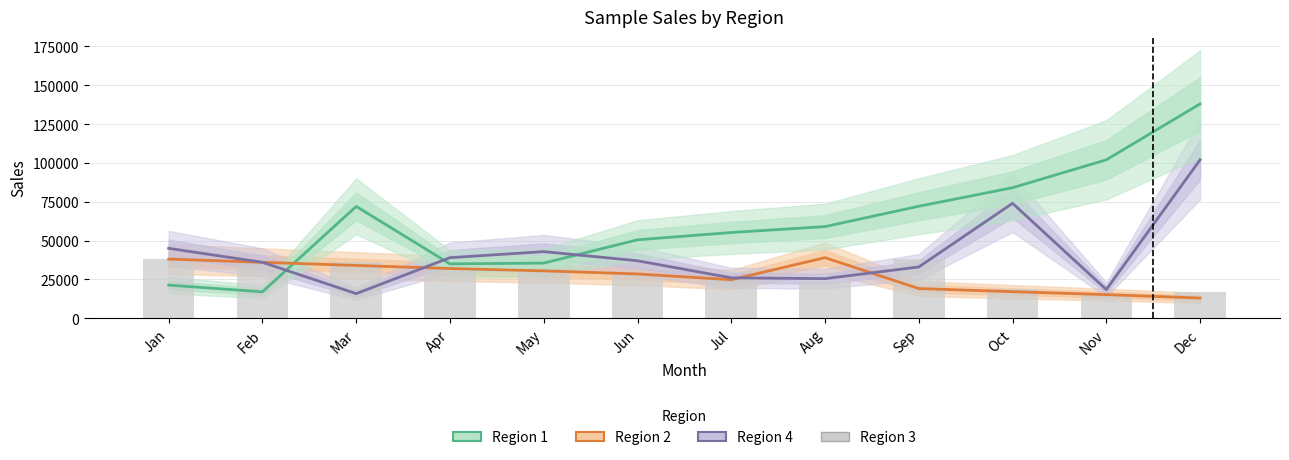

The Region 1 series shows 96207 at Mar. True or false?

False